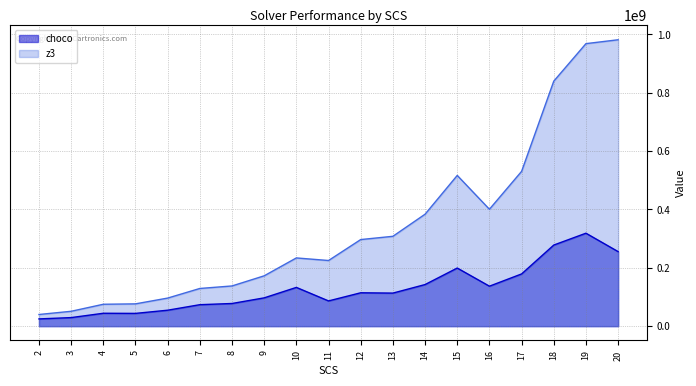

Is the value of choco at 17 greater than the value of z3 at 6?

Yes